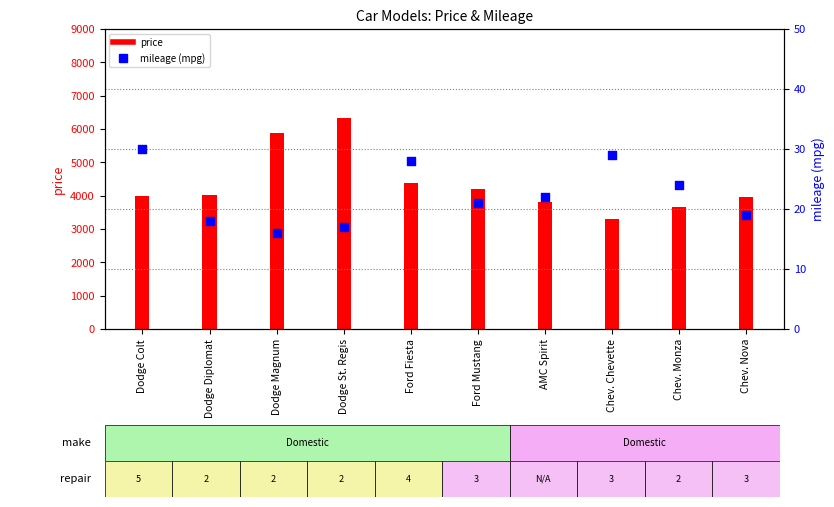

Which series reaches the maximum Y coordinate?

price